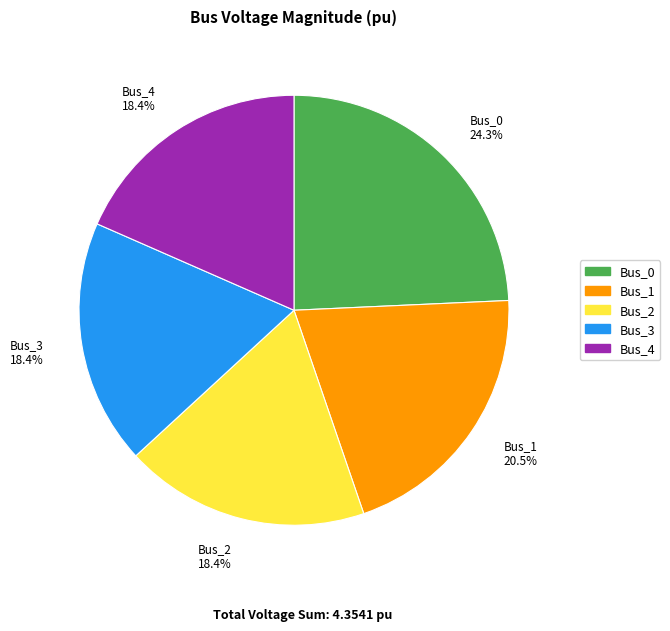

To the nearest percent, what portion does Bus_0 represent?

24%